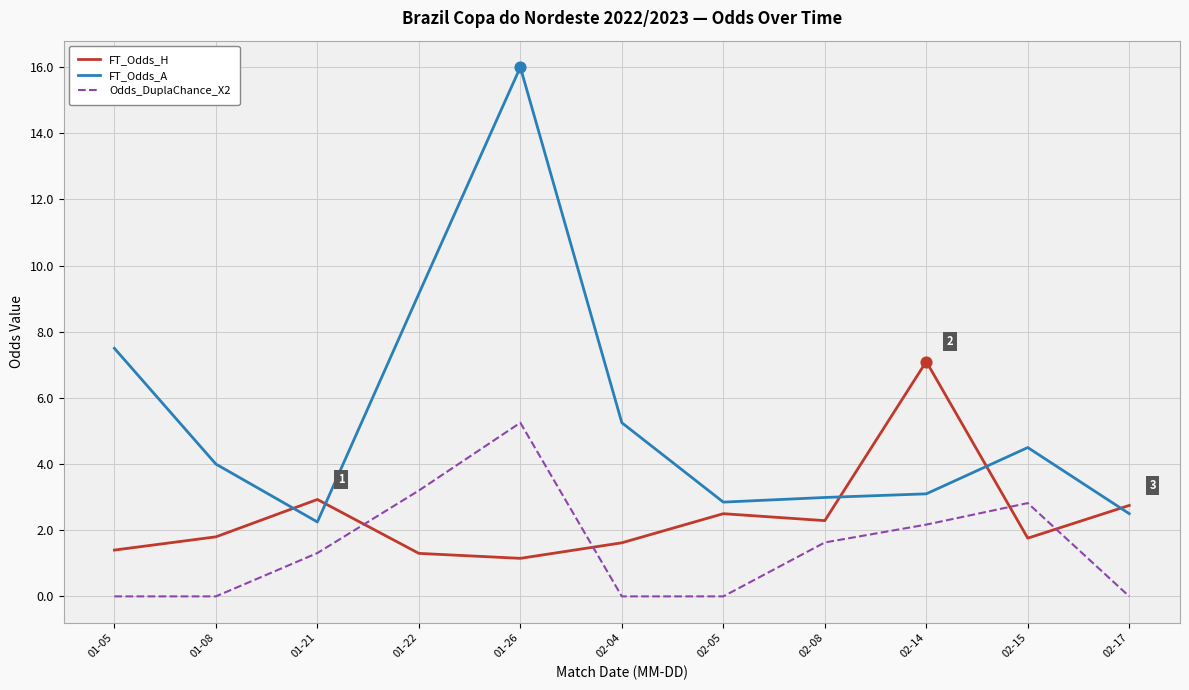

What is the difference between the highest and lowest values at 01-08?

4.0